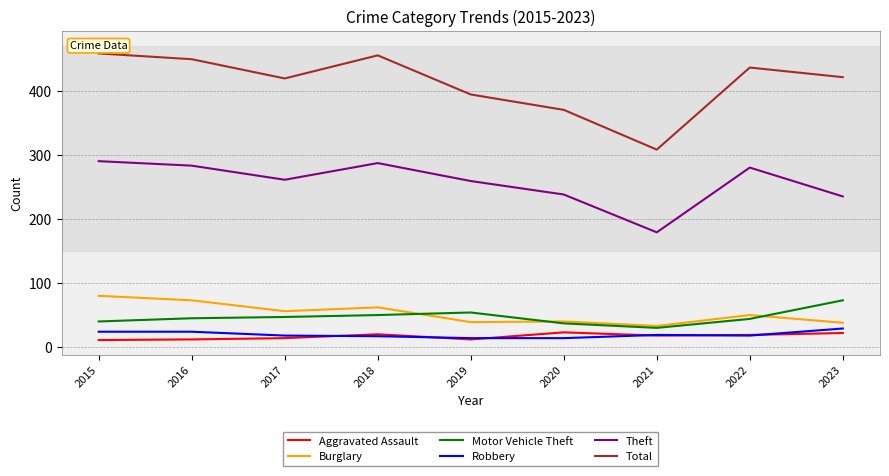

Does the chart have visible grid lines?

Yes